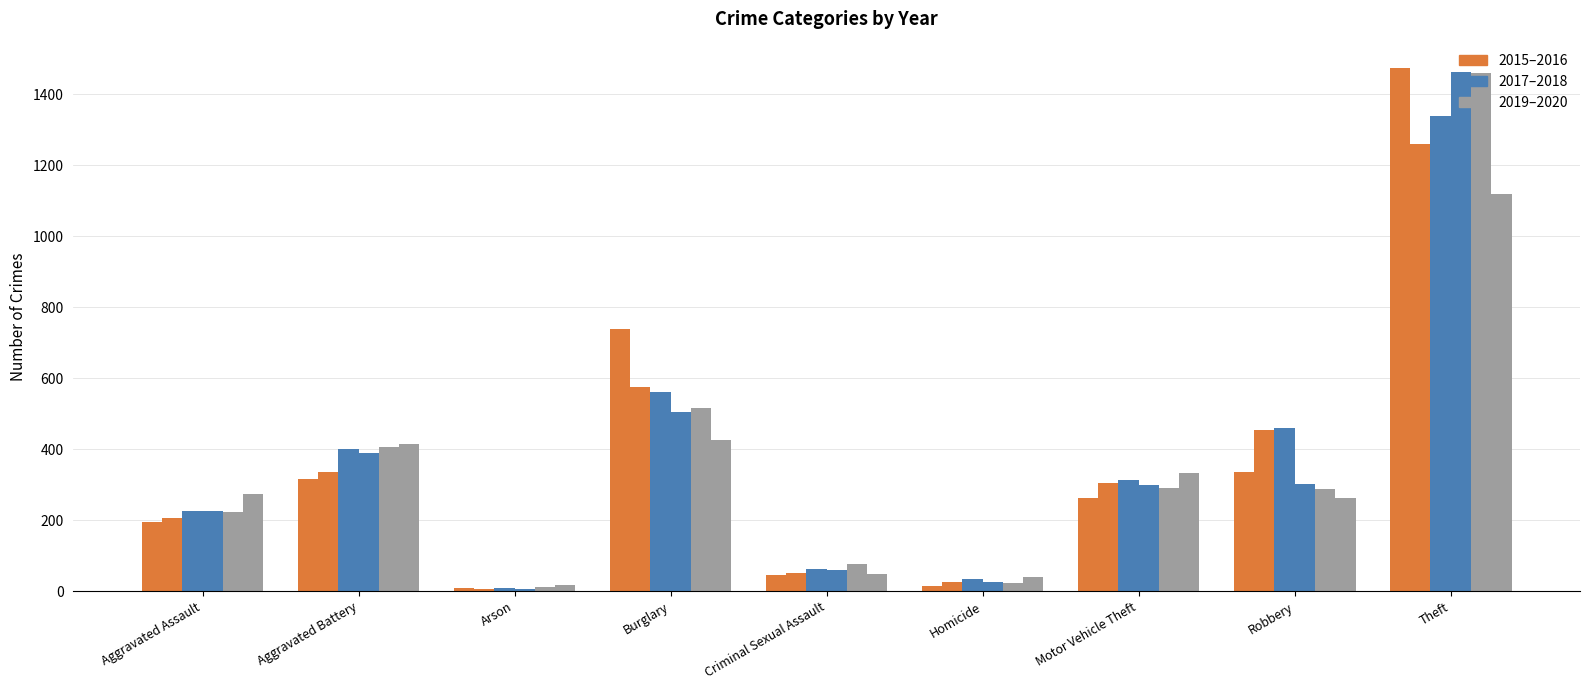

Which label corresponds to the smallest value in the chart?

Arson